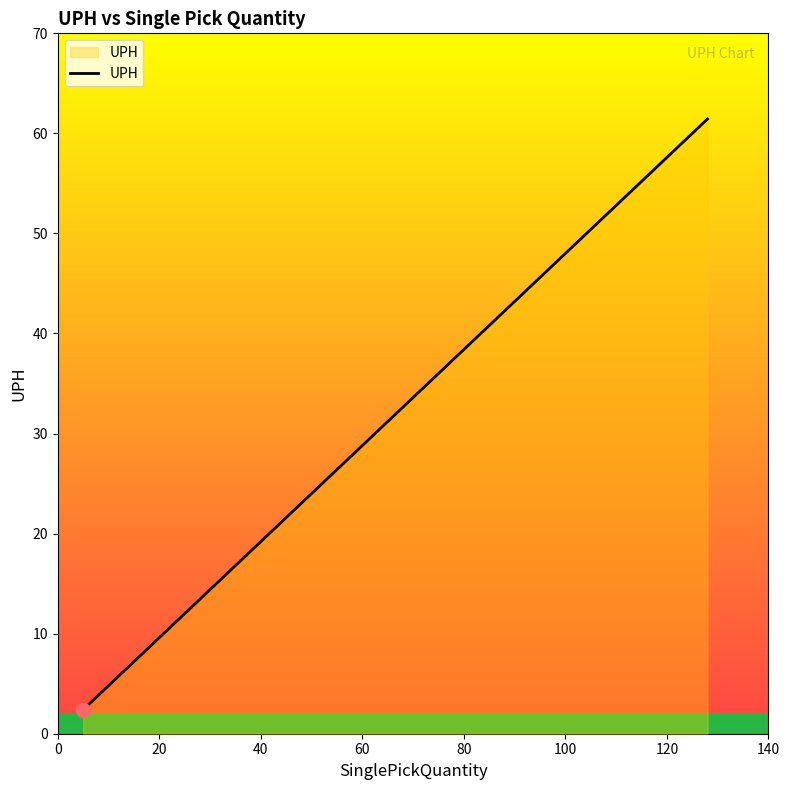

What is the value of the 1st point from the left?

2.4